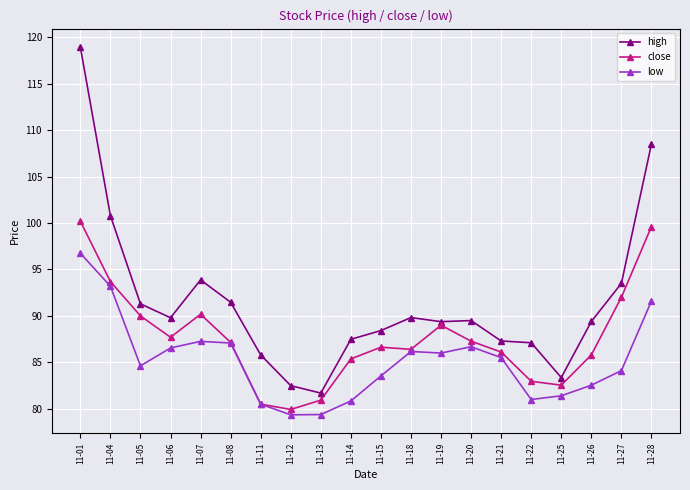

True or false: high and low intersect in this chart.

False